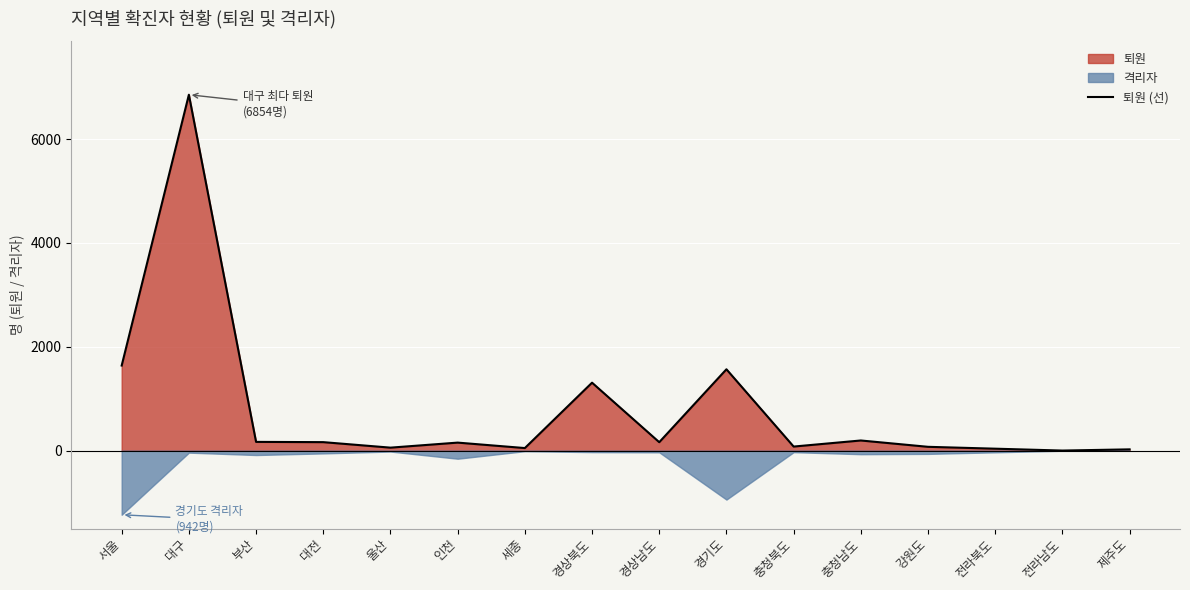

What is the ratio of the value at 인천 to the value at 제주도?

6.2